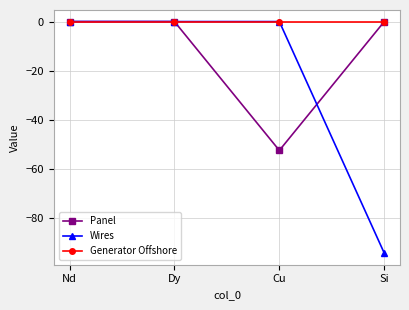

Reading left to right, what are all the values shown in this chart?

Panel: Nd=0.0	Dy=0.0	Cu=-52.4	Si=0.0
Wires: Nd=0.0	Dy=0.0	Cu=0.0	Si=-94.3
Generator Offshore: Nd=0.0	Dy=0.0	Cu=0.0	Si=0.0